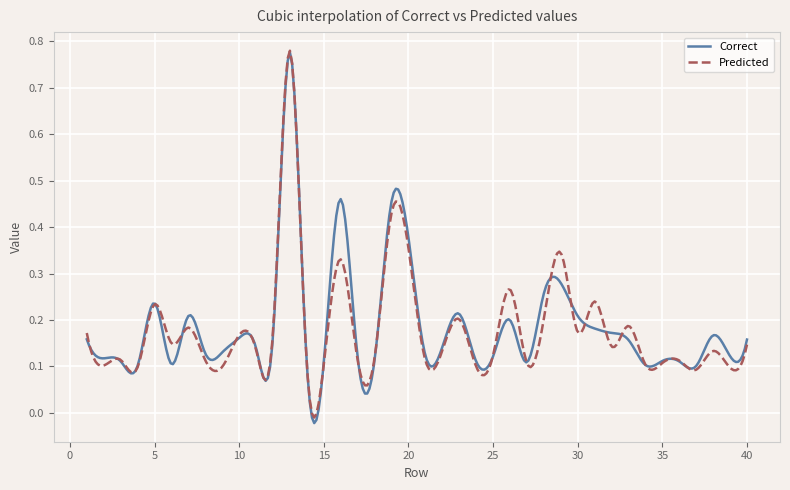

Which series has the largest range (max minus min)?

Correct